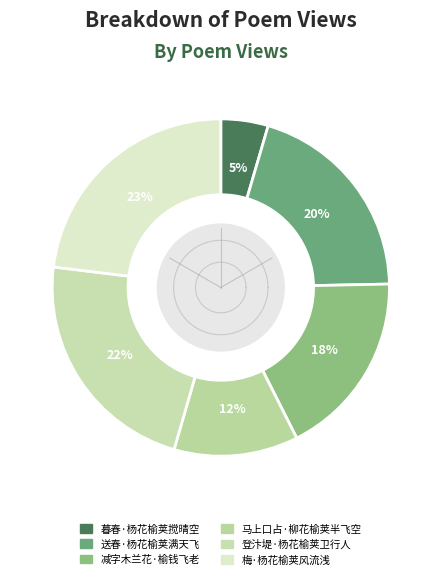

Count the number of slices in the pie.

6